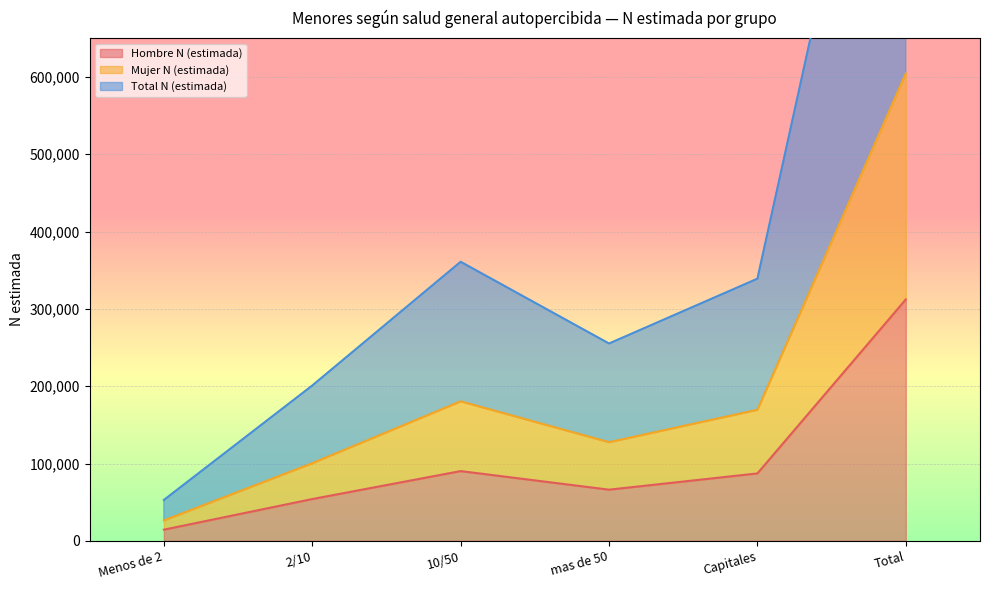

True or false: Total N (estimada) and Mujer N (estimada) cross at least once.

False